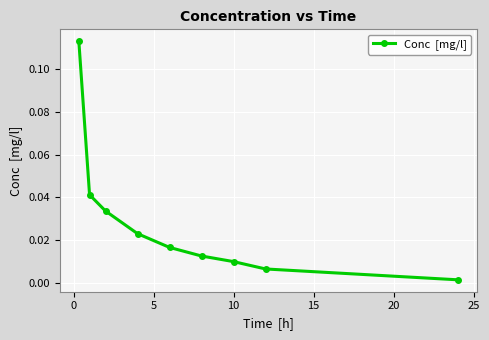

True or false: the data has more than 0 interior local peaks.

False